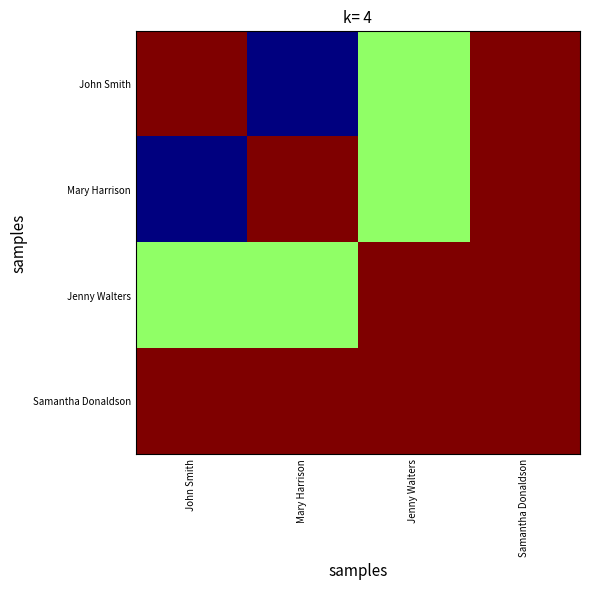

At John Smith, list the series in order from smallest to largest.

Mary Harrison, Jenny Walters, John Smith, Samantha Donaldson